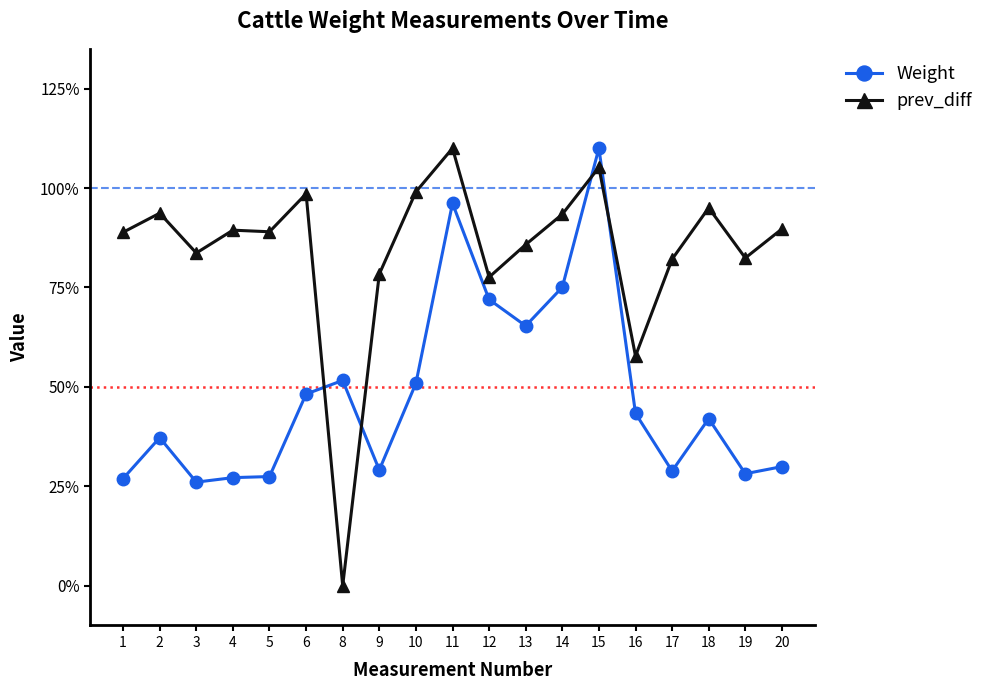

What is the average value of the prev_diff series?

84.2